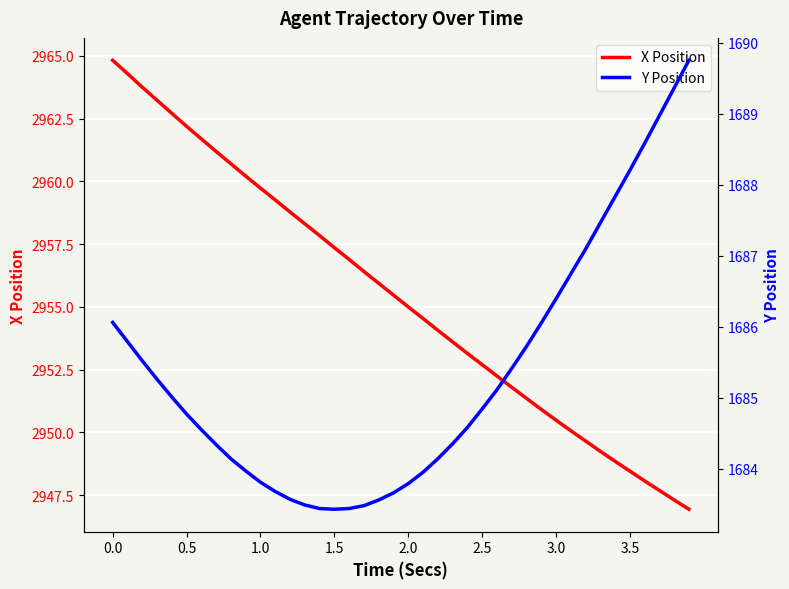

What is the highest value of the X Position series?

2964.8